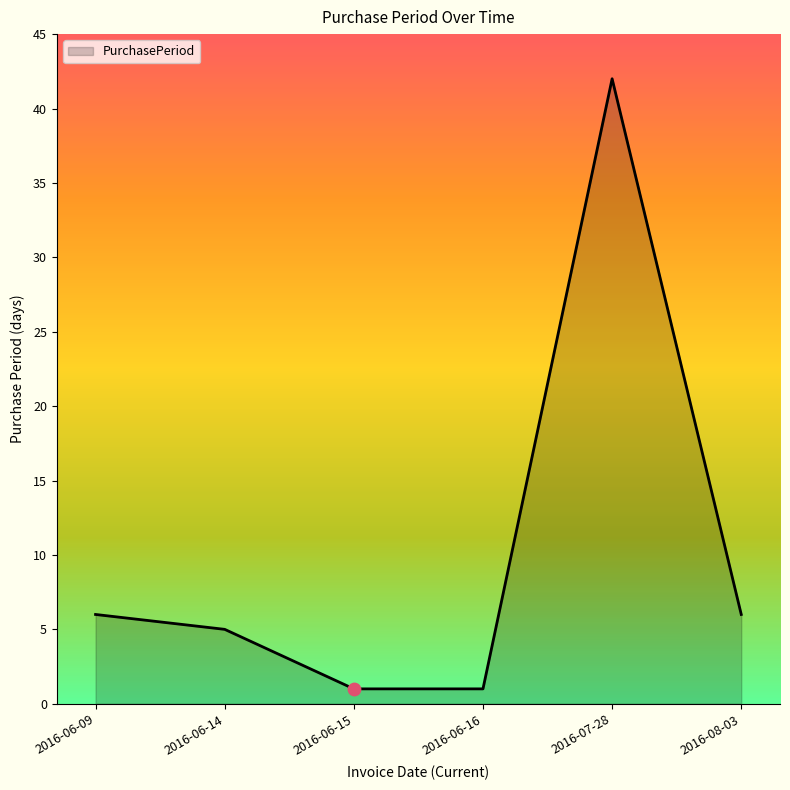

Which has a higher value, 2016-06-15 or 2016-08-03?

2016-08-03